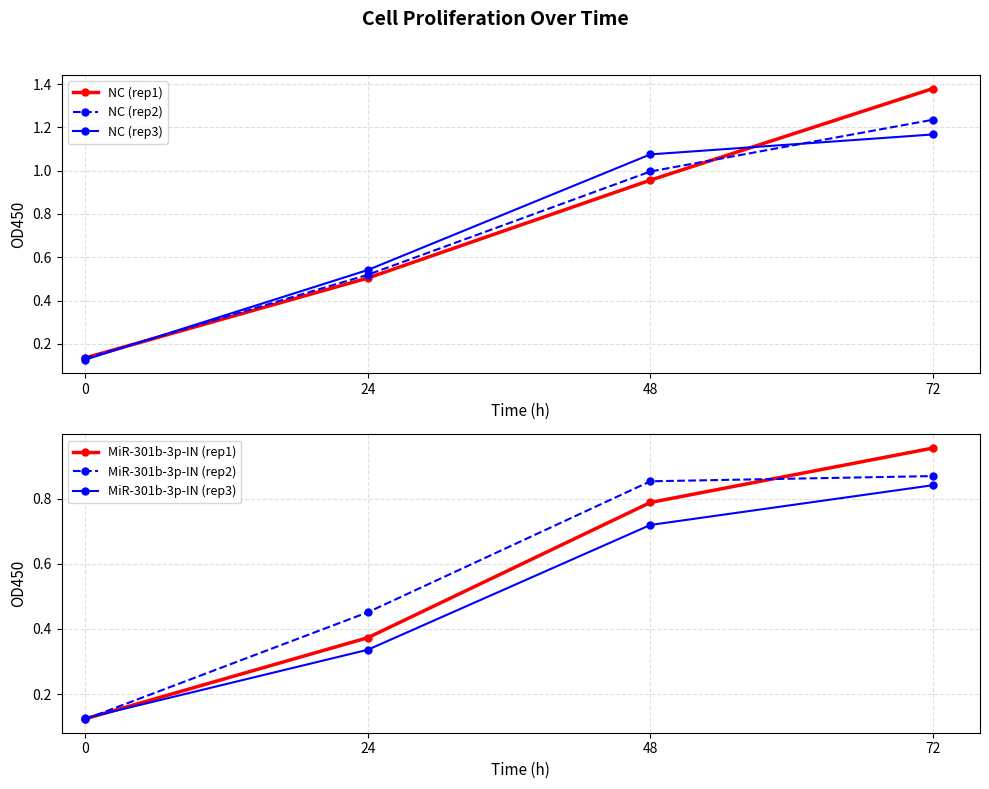

Reading left to right, list all the values displayed in this chart.

NC (rep1): 0=0.1	24=0.5	48=1.0	72=1.4
NC (rep2): 0=0.1	24=0.5	48=1.0	72=1.2
NC (rep3): 0=0.1	24=0.5	48=1.1	72=1.2
MiR-301b-3p-IN (rep1): 0=0.1	24=0.4	48=0.8	72=1.0
MiR-301b-3p-IN (rep2): 0=0.1	24=0.5	48=0.9	72=0.9
MiR-301b-3p-IN (rep3): 0=0.1	24=0.3	48=0.7	72=0.8